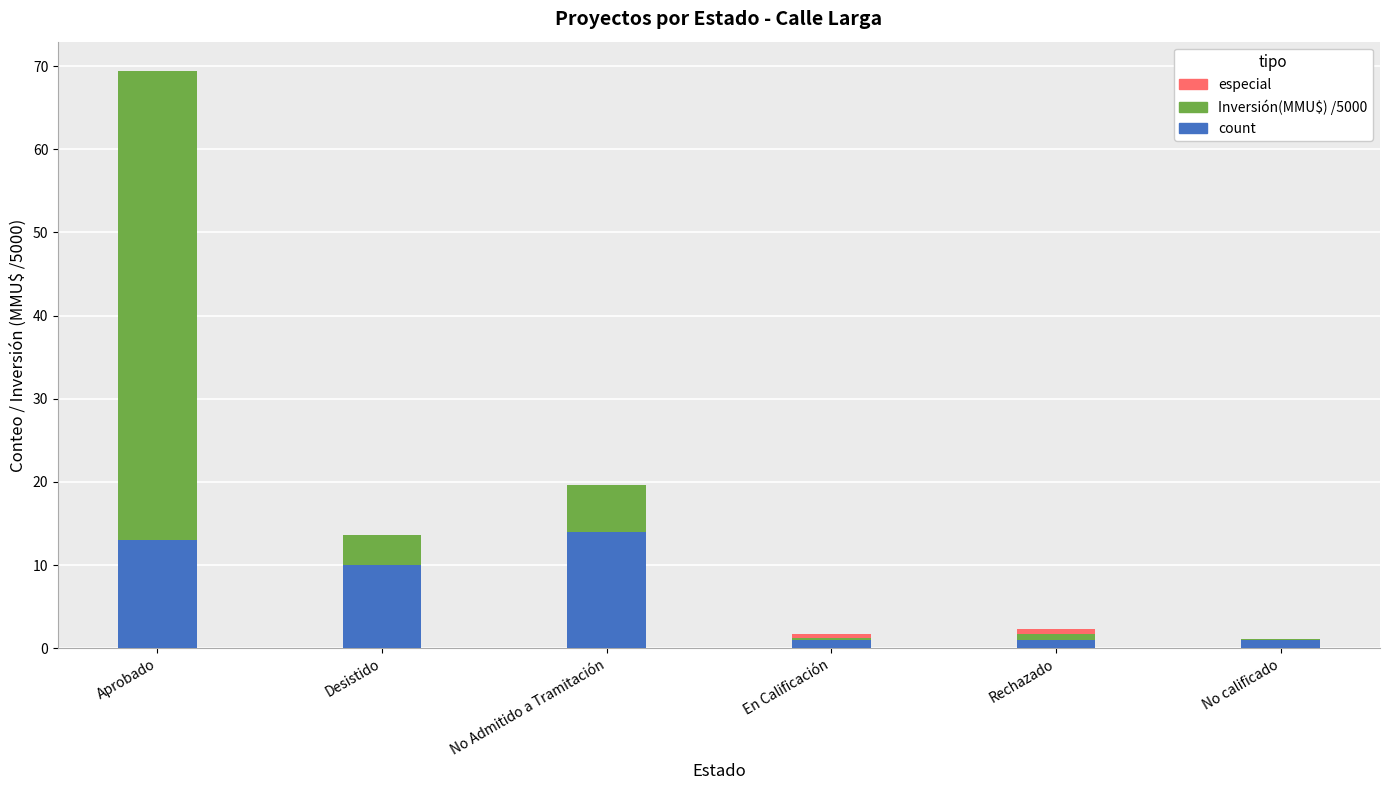

What is the difference between the highest and lowest values at Desistido?

6.4